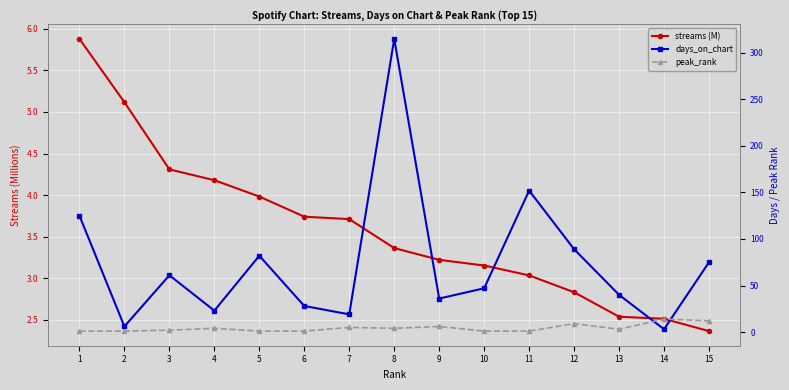

Rank the series by their maximum value, from lowest to highest.

streams (M), peak_rank, days_on_chart